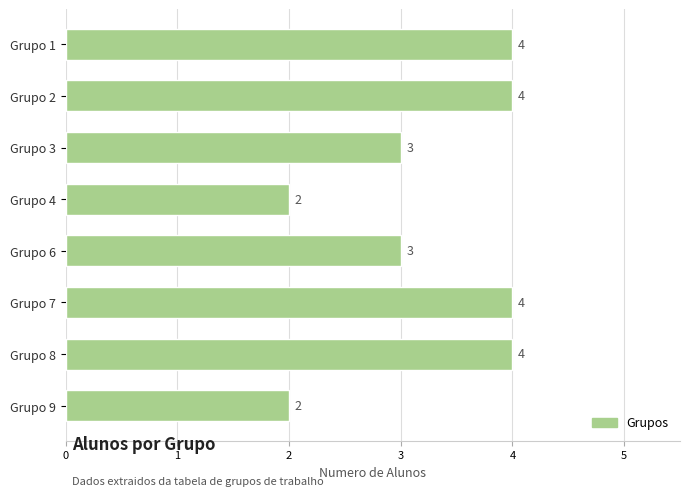

What is the greatest value displayed?

4